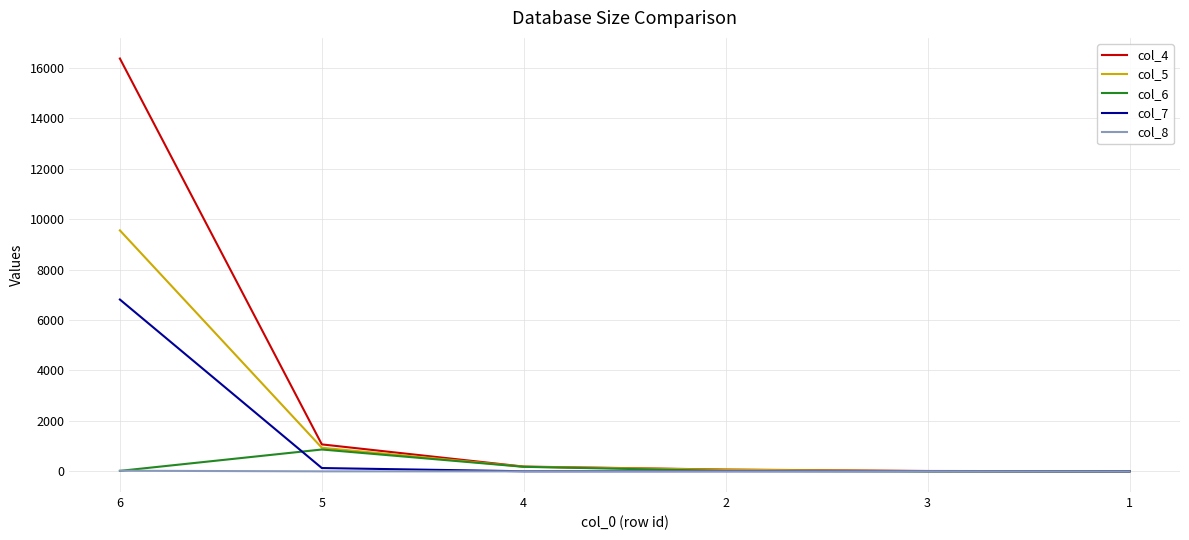

What is the greatest value displayed?

16360.0